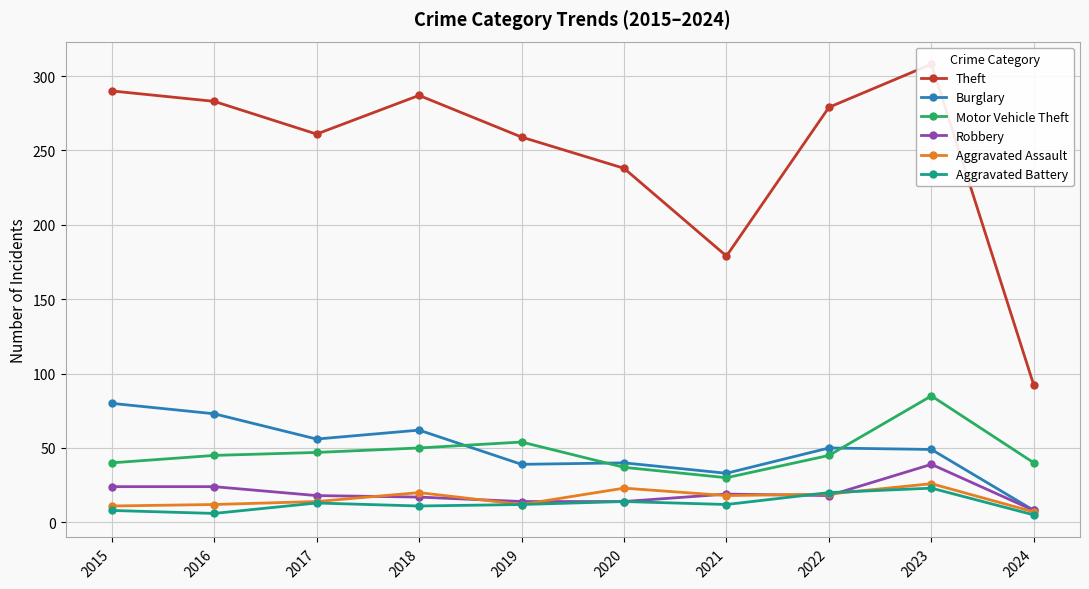

Reading left to right, extract all data points from this chart.

Theft: 2015=290	2016=283	2017=261	2018=287	2019=259	2020=238	2021=179	2022=279	2023=308	2024=92
Burglary: 2015=80	2016=73	2017=56	2018=62	2019=39	2020=40	2021=33	2022=50	2023=49	2024=8
Motor Vehicle Theft: 2015=40	2016=45	2017=47	2018=50	2019=54	2020=37	2021=30	2022=45	2023=85	2024=40
Robbery: 2015=24	2016=24	2017=18	2018=17	2019=14	2020=14	2021=19	2022=18	2023=39	2024=8
Aggravated Assault: 2015=11	2016=12	2017=14	2018=20	2019=12	2020=23	2021=18	2022=19	2023=26	2024=7
Aggravated Battery: 2015=8	2016=6	2017=13	2018=11	2019=12	2020=14	2021=12	2022=20	2023=23	2024=5